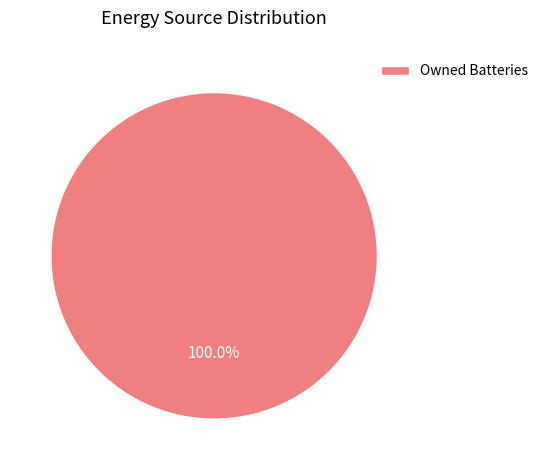

Rank the categories by value from highest to lowest.

Owned Batteries